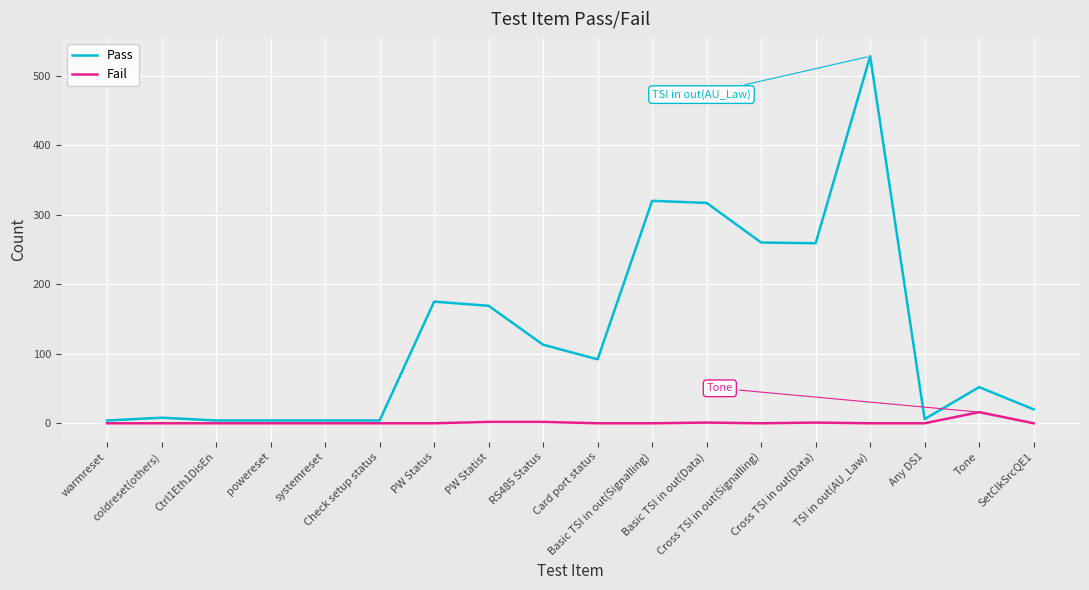

Does the chart display data point markers on the line(s)?

No